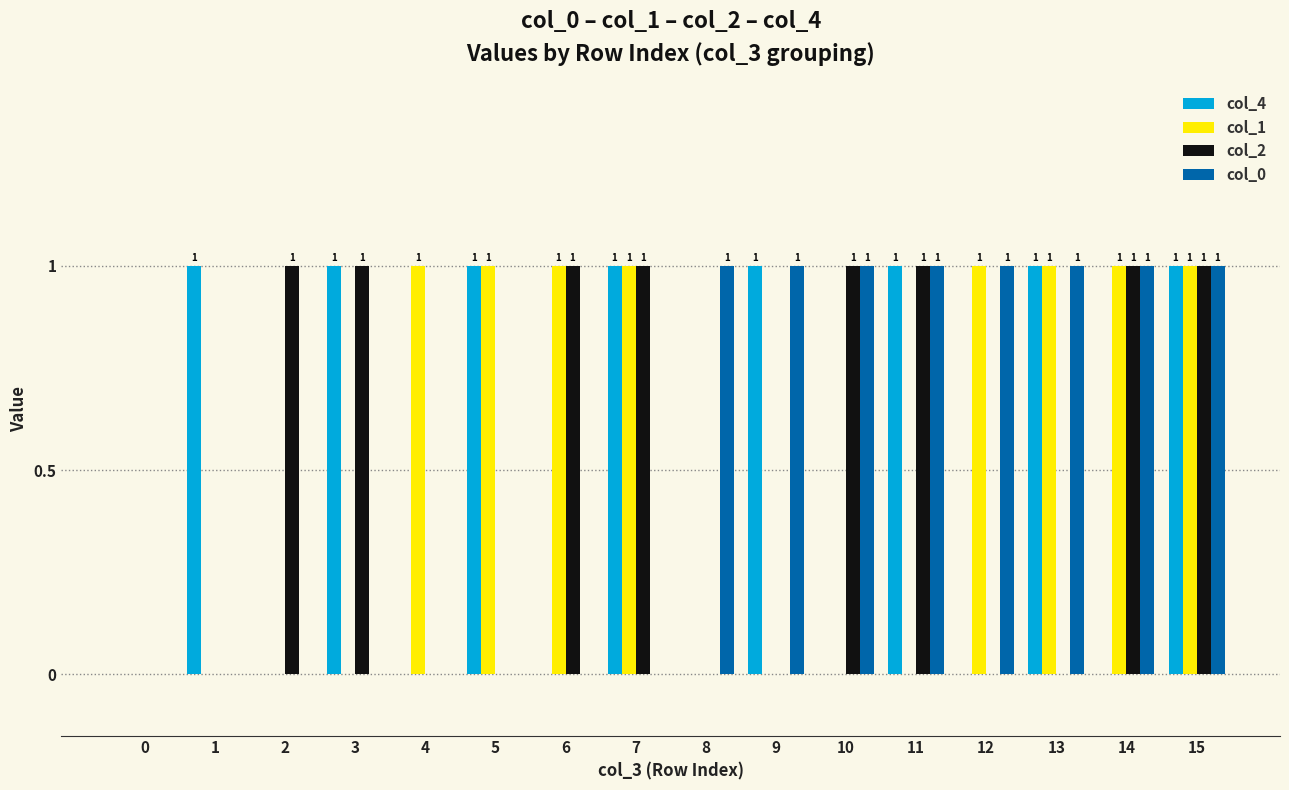

Reading right to left, what are all the values shown in this chart?

col_4: 1	0	1	0	1	0	1	0	1	0	1	0	1	0	1	0
col_1: 1	1	1	1	0	0	0	0	1	1	1	1	0	0	0	0
col_2: 1	1	0	0	1	1	0	0	1	1	0	0	1	1	0	0
col_0: 1	1	1	1	1	1	1	1	0	0	0	0	0	0	0	0